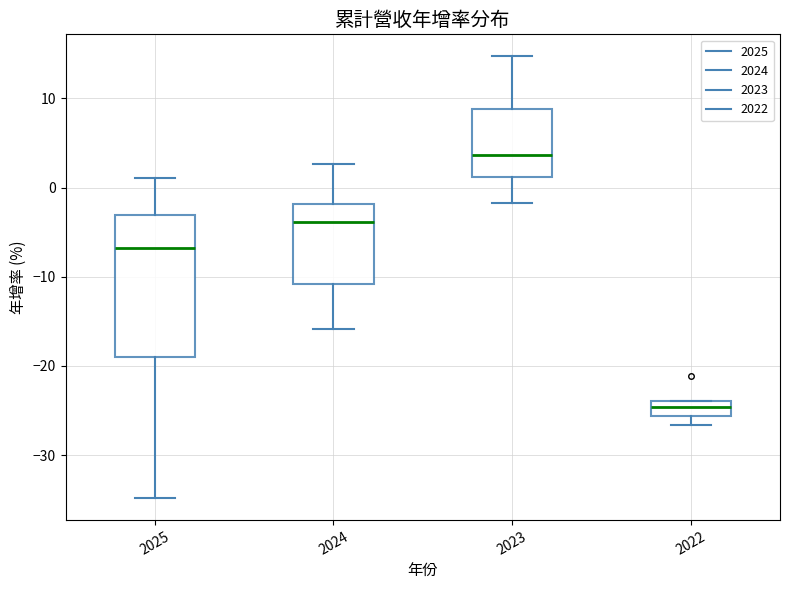

Which box's median line is the lowest?

2022